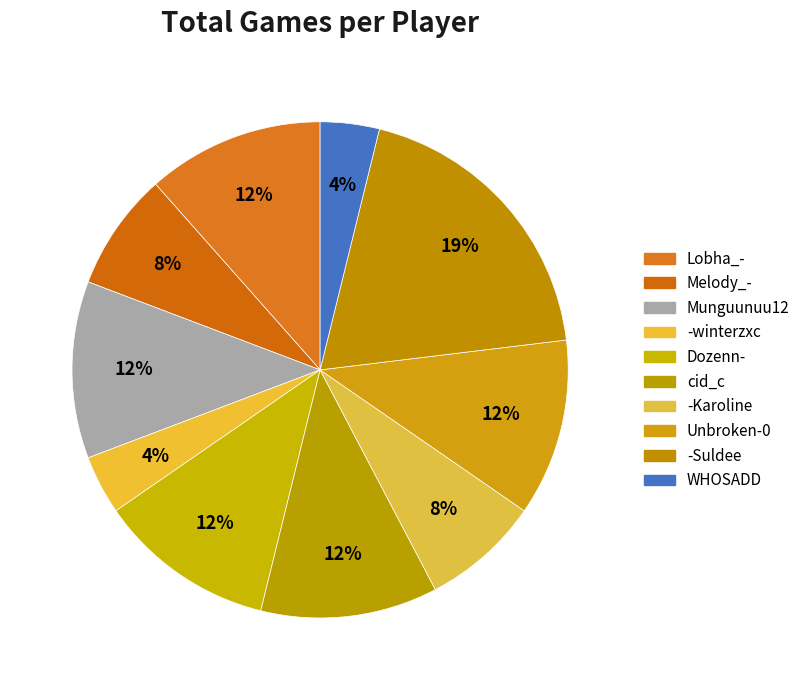

Which has a higher value, Dozenn- or WHOSADD?

Dozenn-